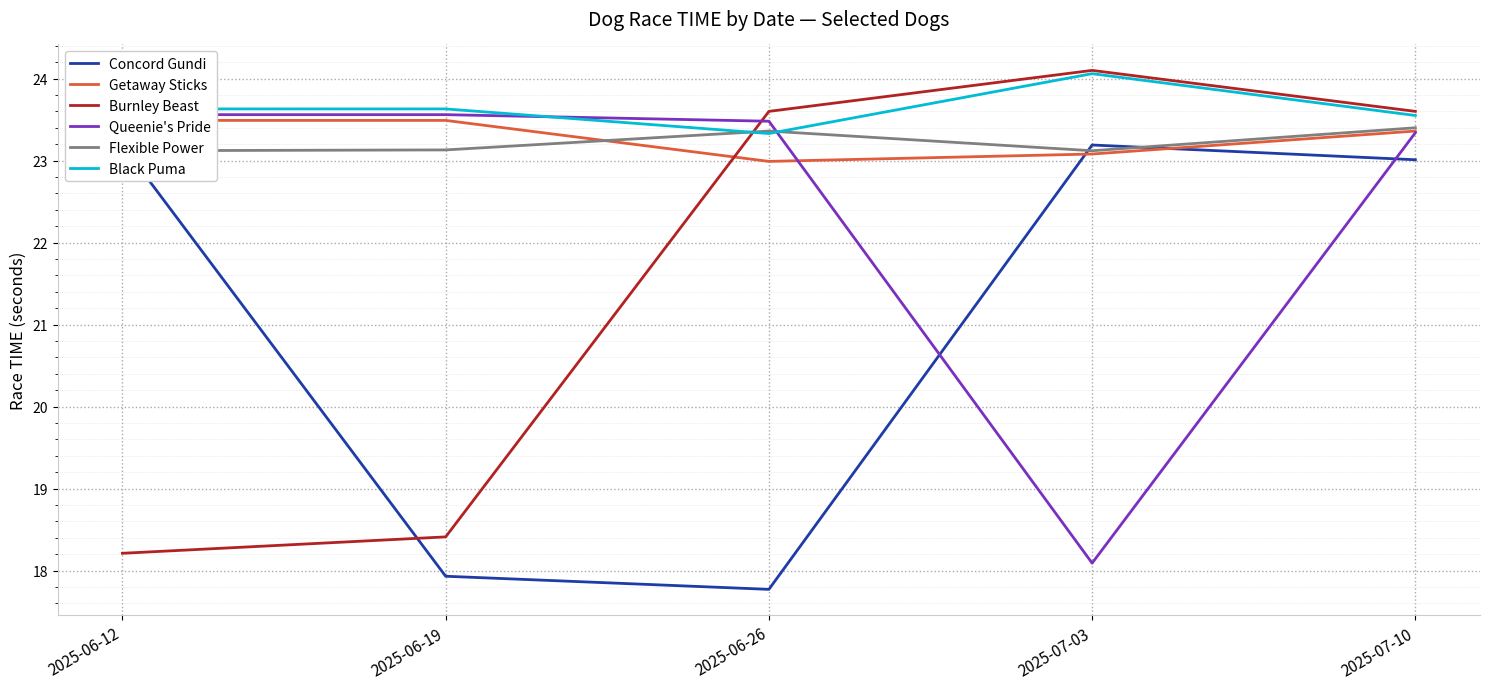

What is the greatest value displayed?

24.1